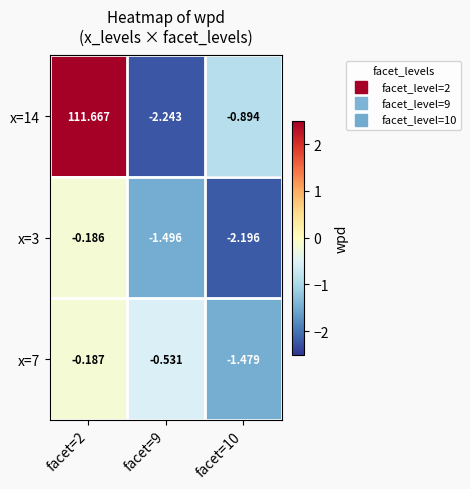

What is the spread (max minus min) of values at facet=9?

1.7